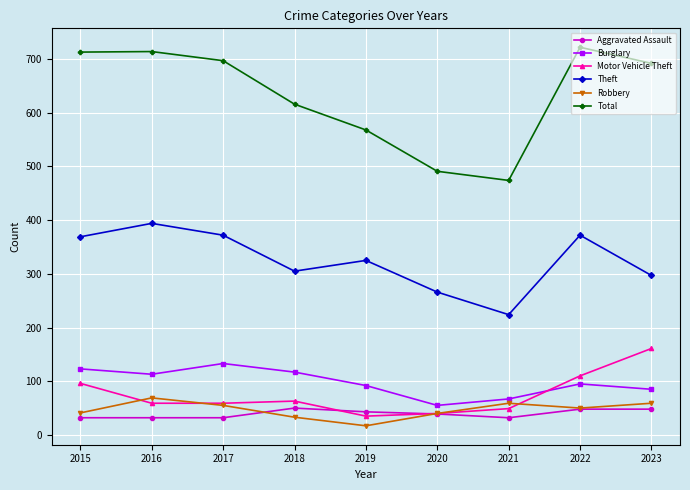

Which series has the widest spread of values?

Total